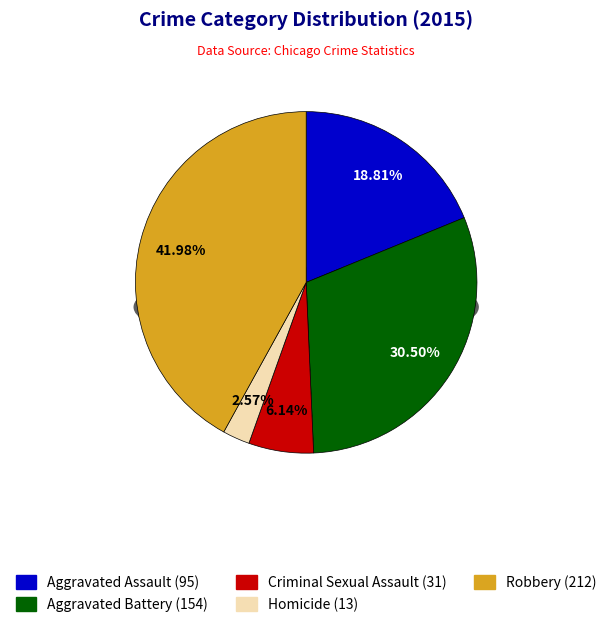

To the nearest percent, what is the difference between the largest and smallest slice percentages?

39%